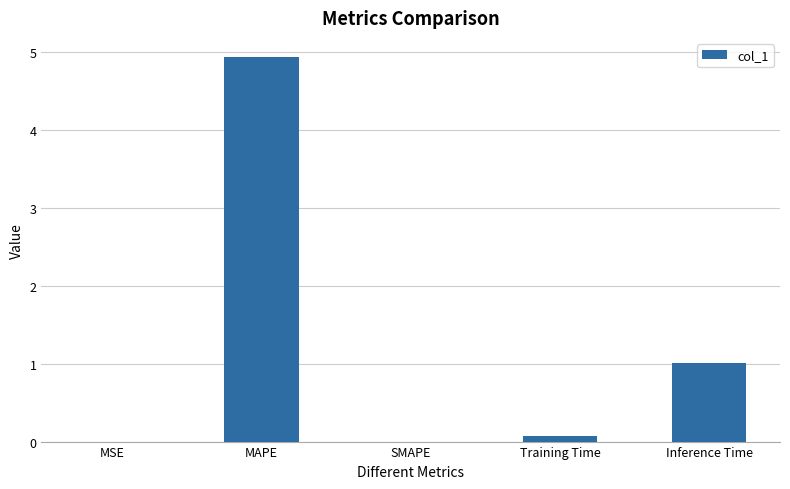

What is the approximate value at MAPE?

4.9